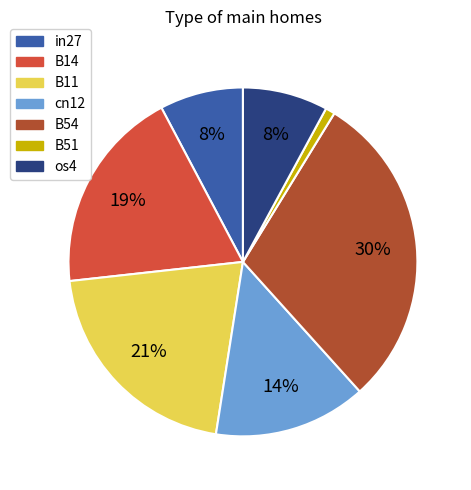

How many segments does this pie chart have?

7